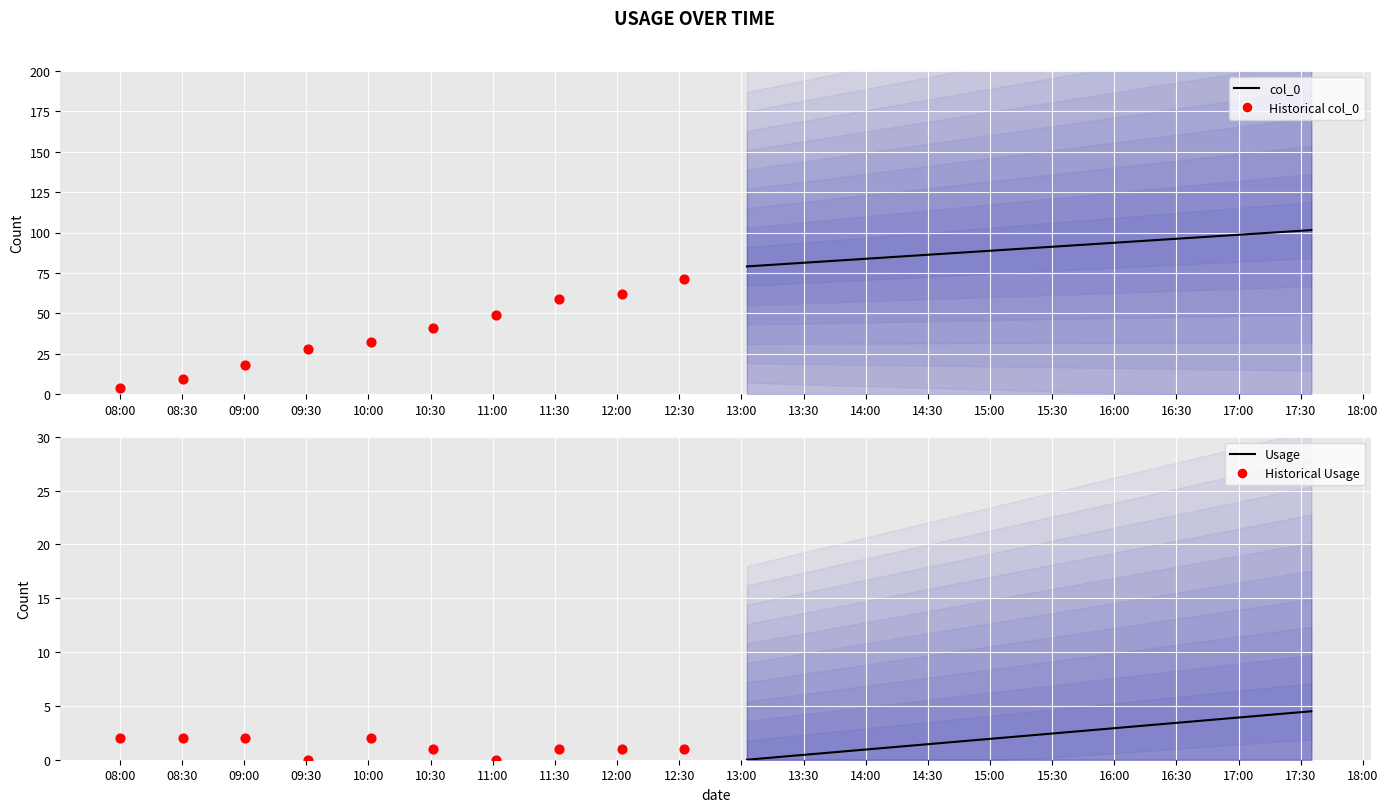

What are all the series names shown in the legend?

col_0, Historical col_0, Usage, Historical Usage